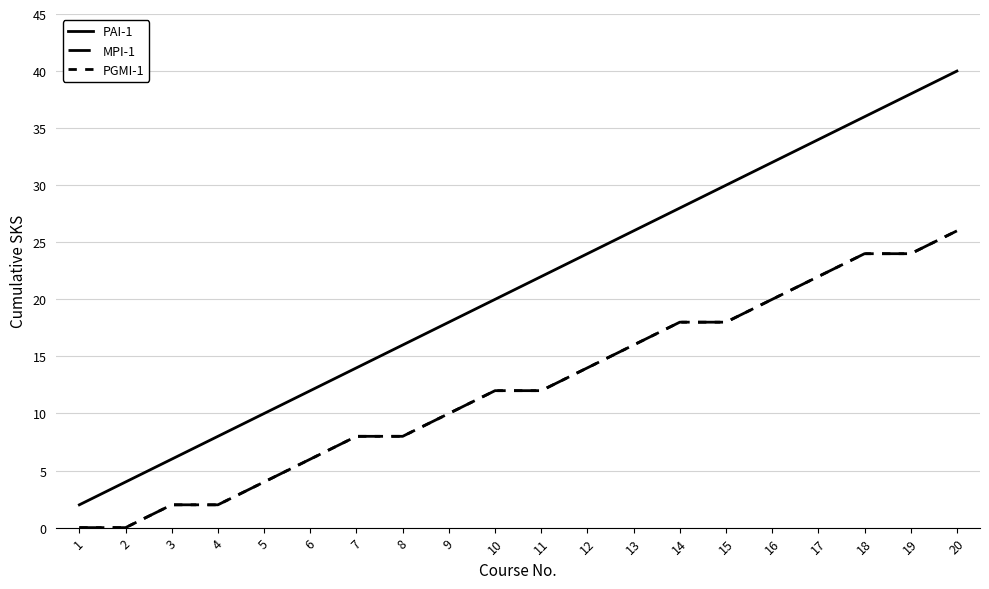

Does the chart display data point markers on the line(s)?

No